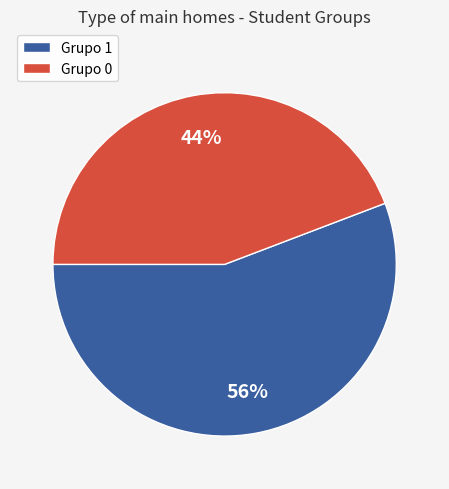

To the nearest percent, what percentage of the pie is Grupo 1?

56%